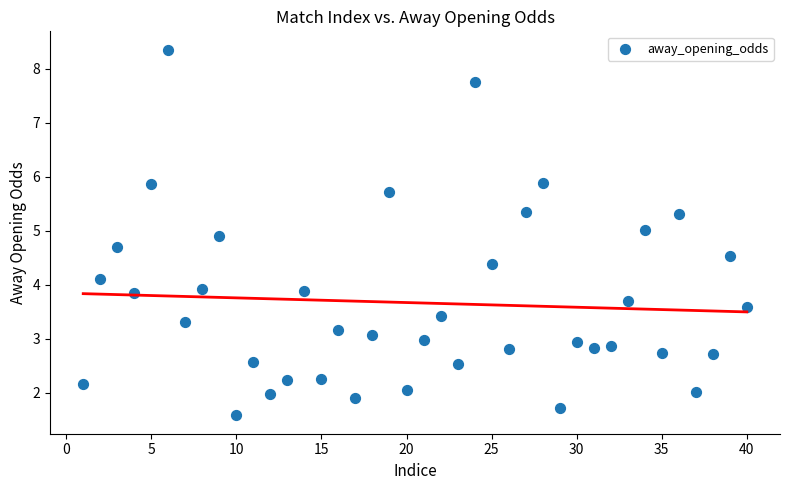

What is the range of X values (max minus min)?

39.0